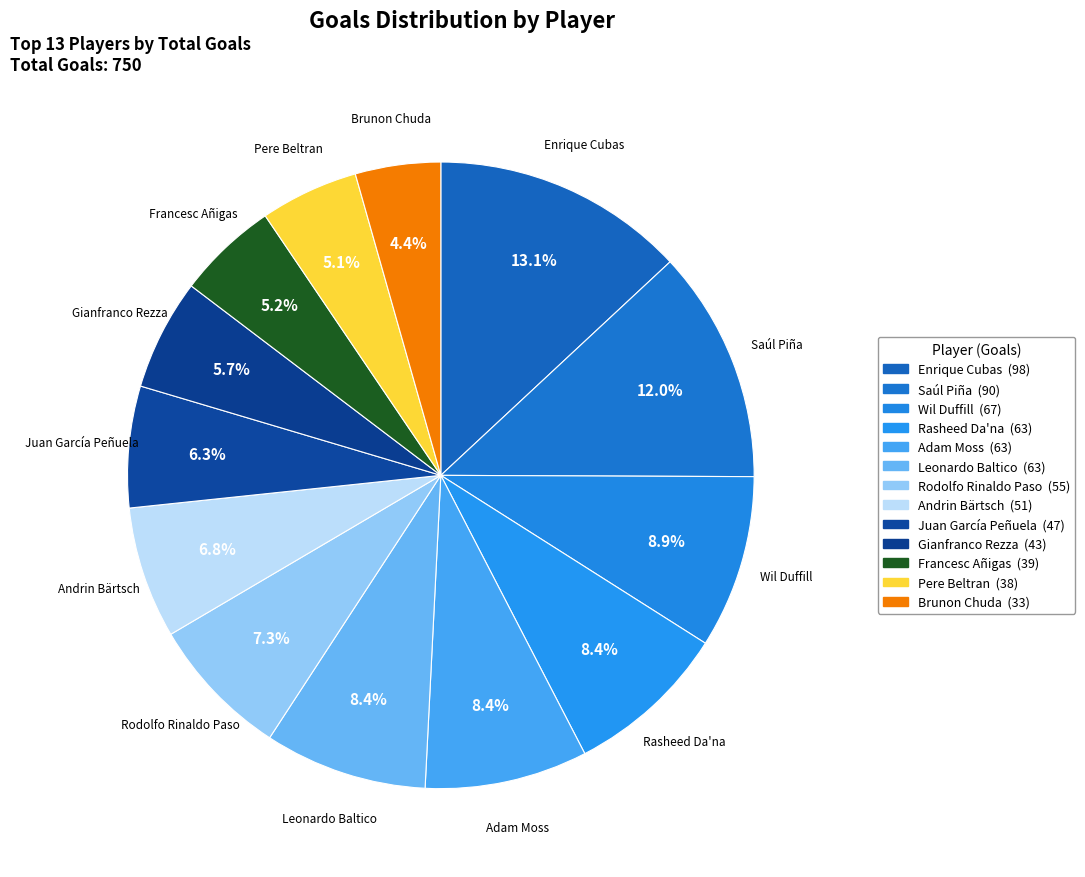

To the nearest percent, what portion does Gianfranco Rezza represent?

6%